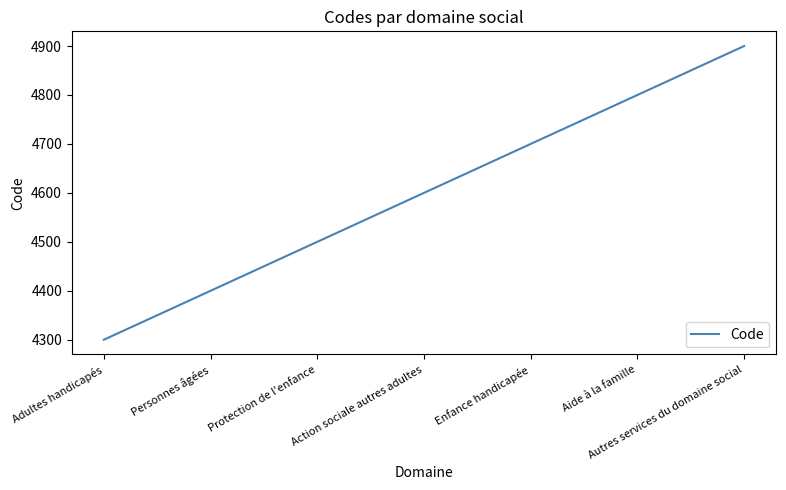

Where is the data nearest to the value 4600?

Action sociale autres adultes